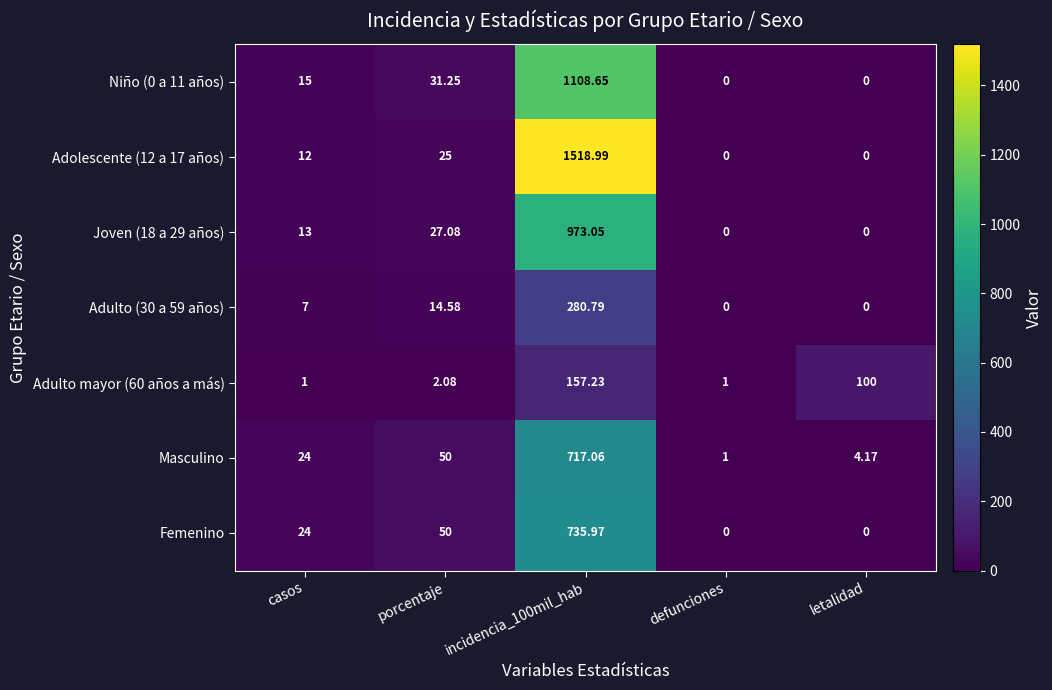

Which series has the widest spread of values?

Adolescente (12 a 17 años)